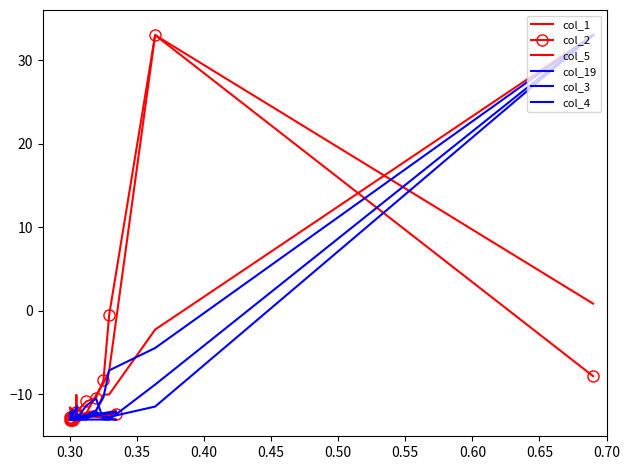

Rank the series by their maximum value, from highest to lowest.

col_1, col_2, col_5, col_19, col_3, col_4